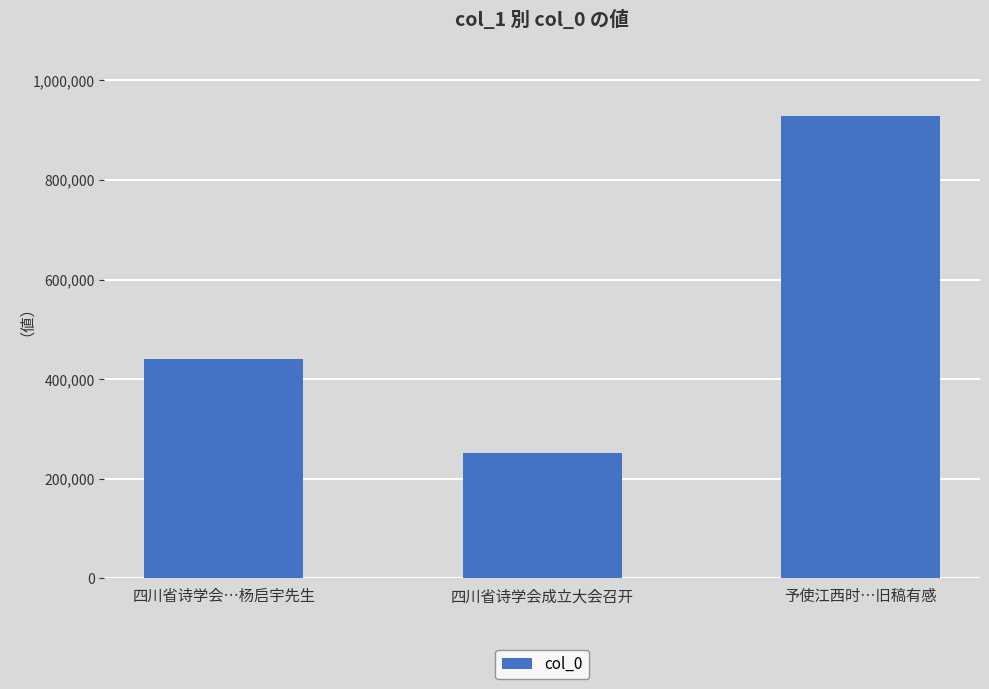

What is the label of the 2nd bar from the left?

四川省诗学会成立大会召开